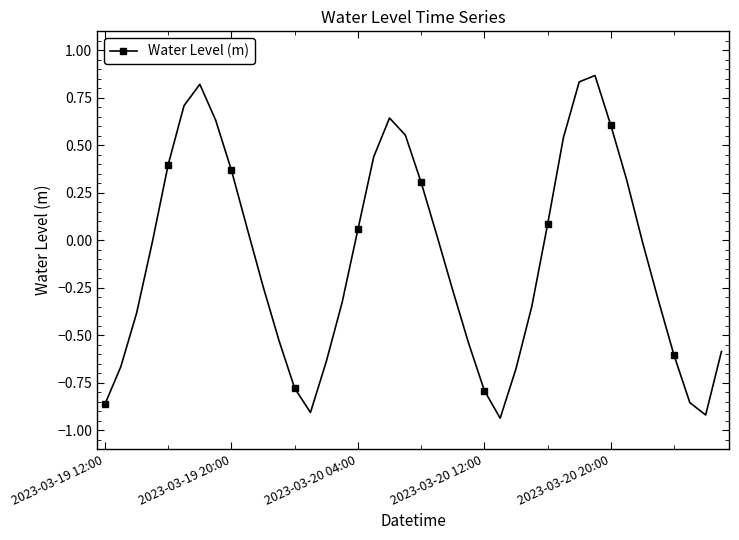

True or false: the data has more than 2 interior local peaks.

True